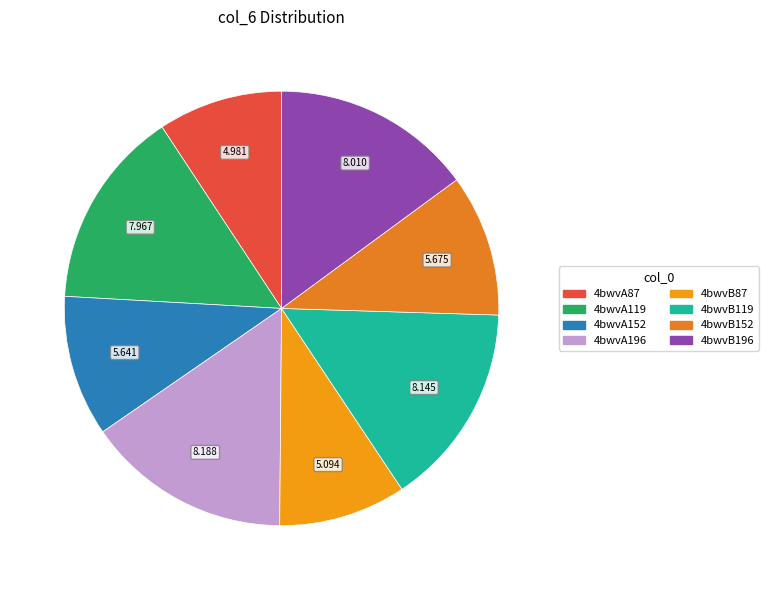

Which category has the smallest portion of the pie?

4bwvA87